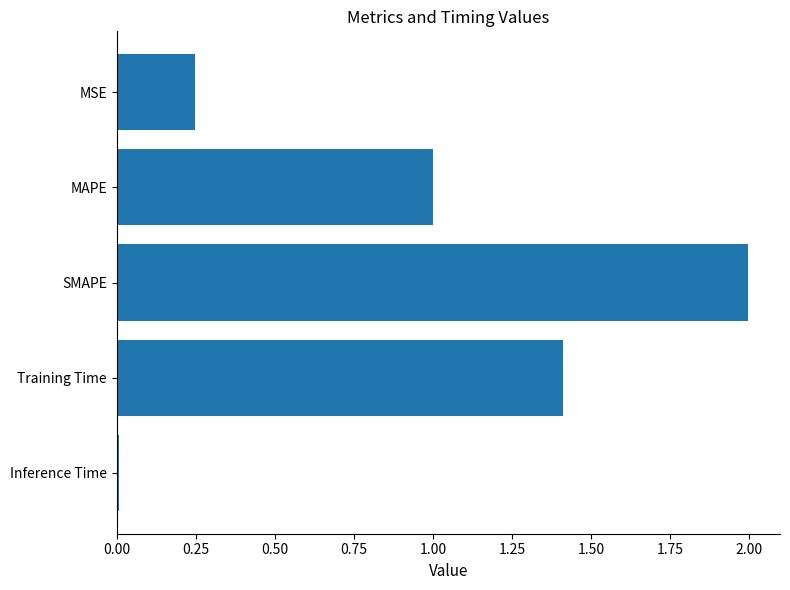

Which has a higher value, Inference Time or SMAPE?

SMAPE